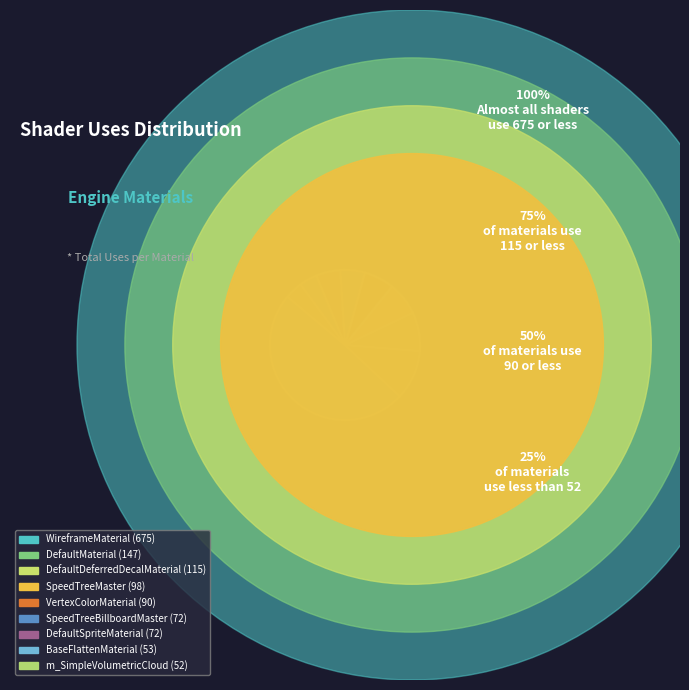

What is the change in value from WireframeMaterial to DefaultMaterial?

-528